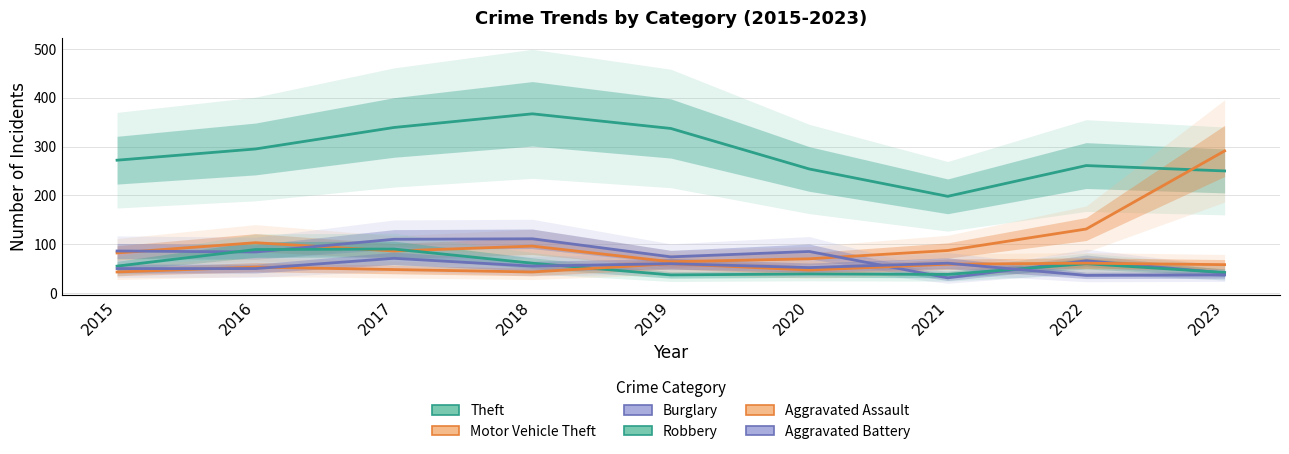

The value of Theft at 2015 is 272. True or false?

True